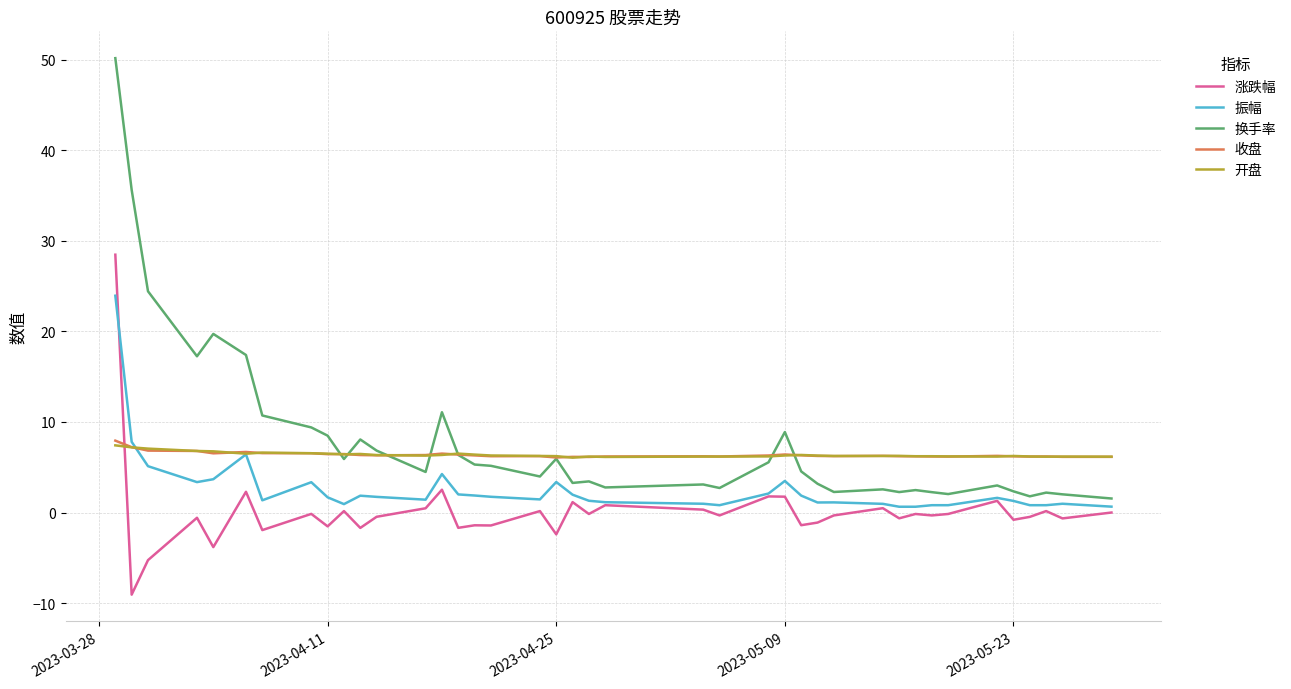

What is the minimum value for 收盘?

6.1